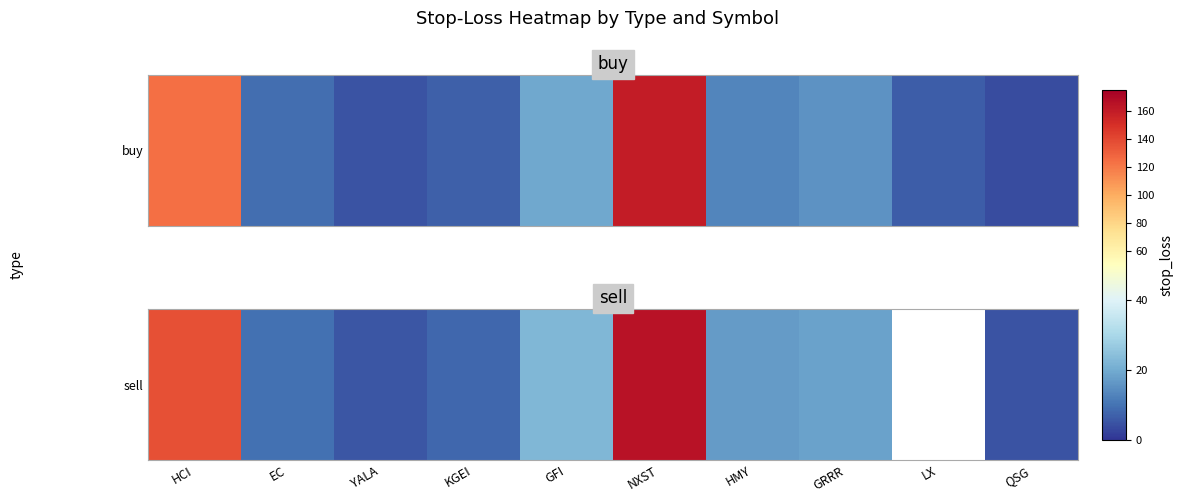

What is the change in value from NXST to GRRR?

-146.8